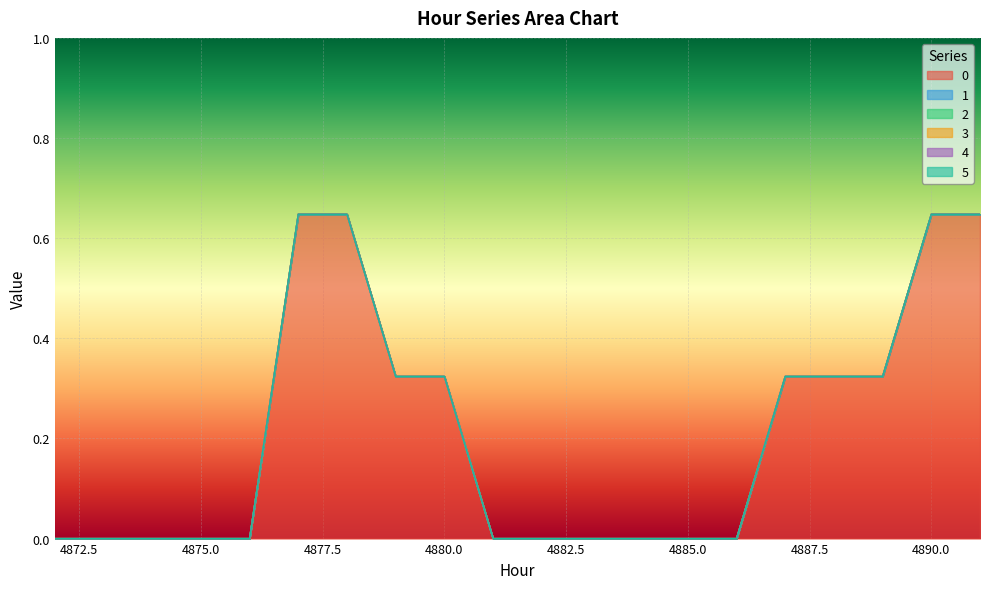

The 3 series shows 0.0 at 4877. True or false?

True